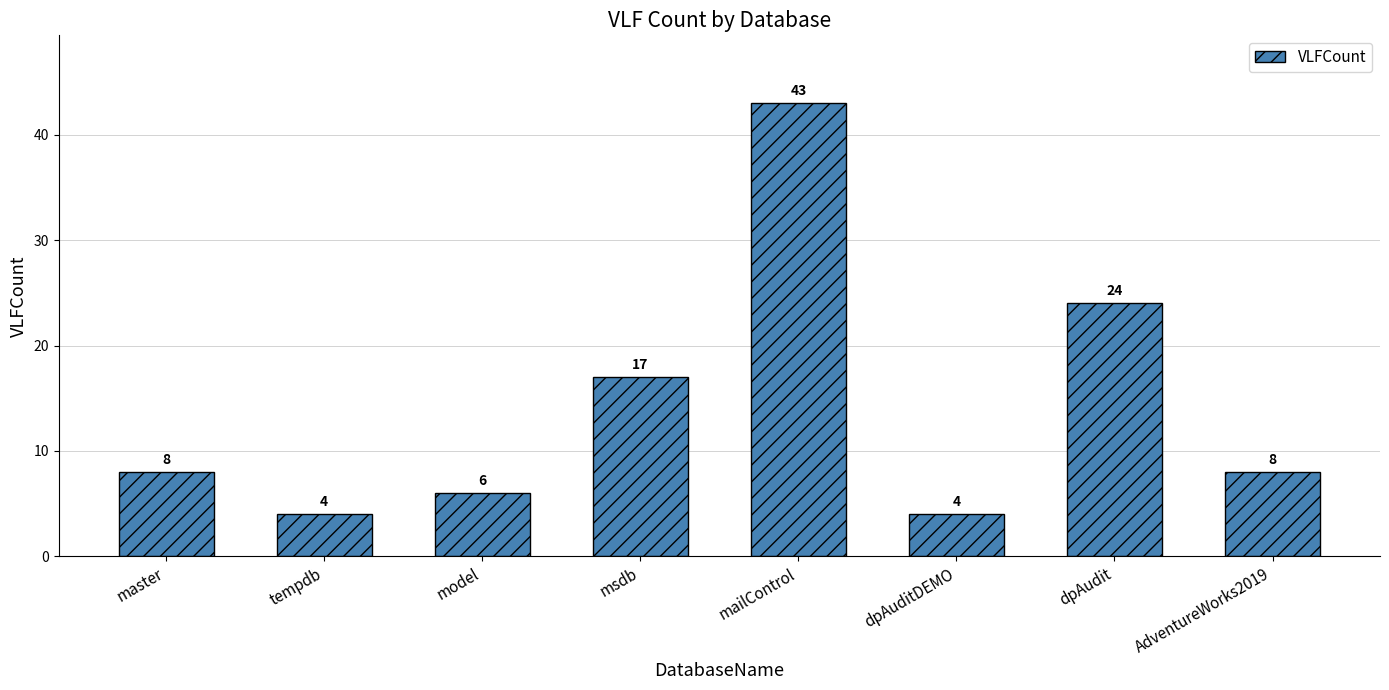

What is the maximum value shown in the chart?

43